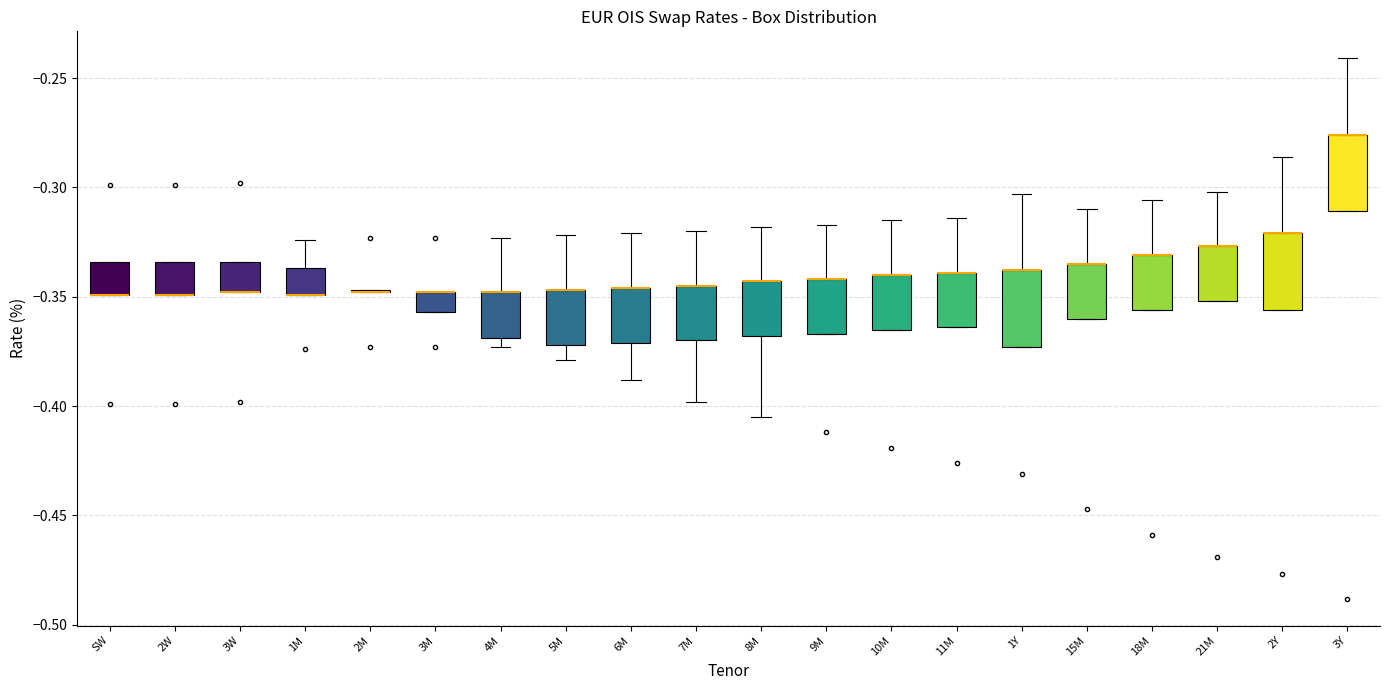

Where is the lower edge of the box for 3Y on the y-axis? The values are not printed on the chart, so give them approximately, as read against the axis.

-0.310